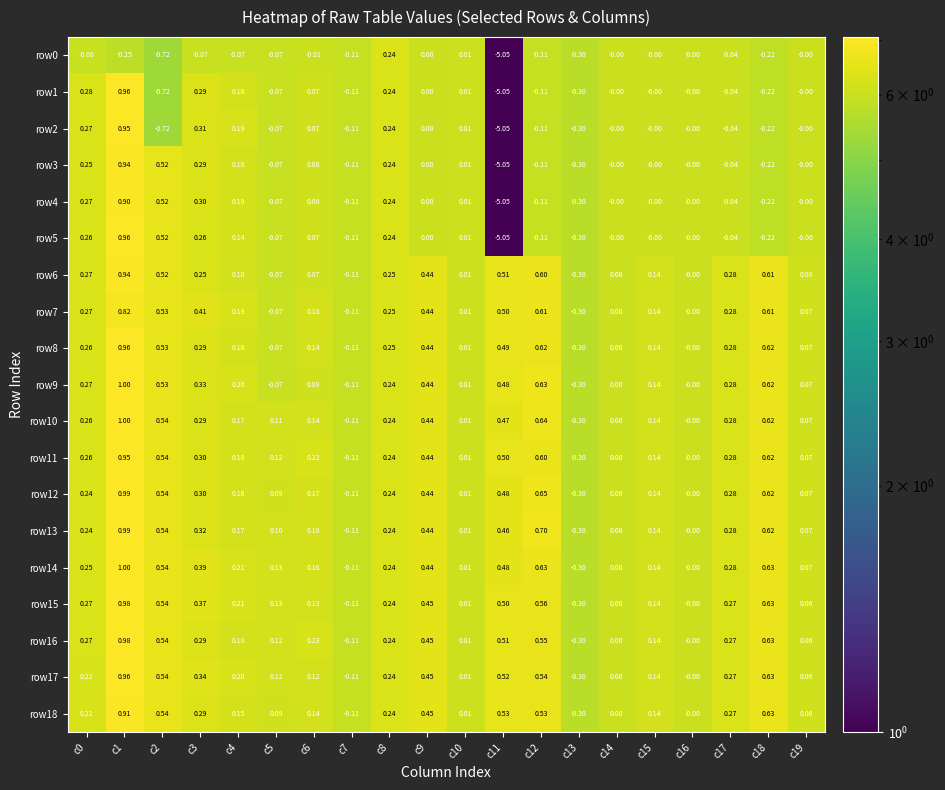

Is the value of row11 at c17 greater than the value of row5 at c14?

Yes